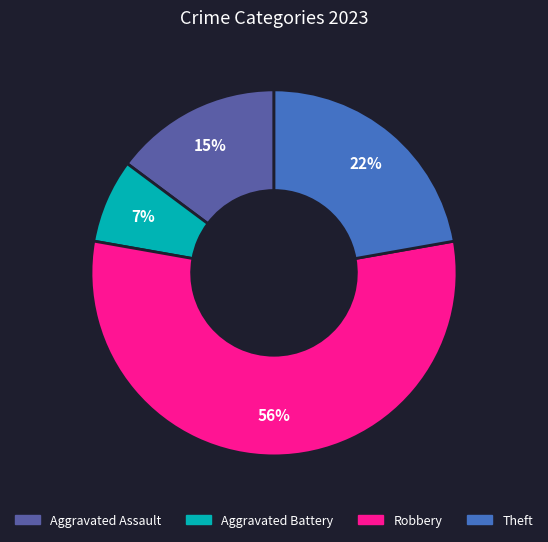

Does Robbery account for over 50% of the chart?

Yes